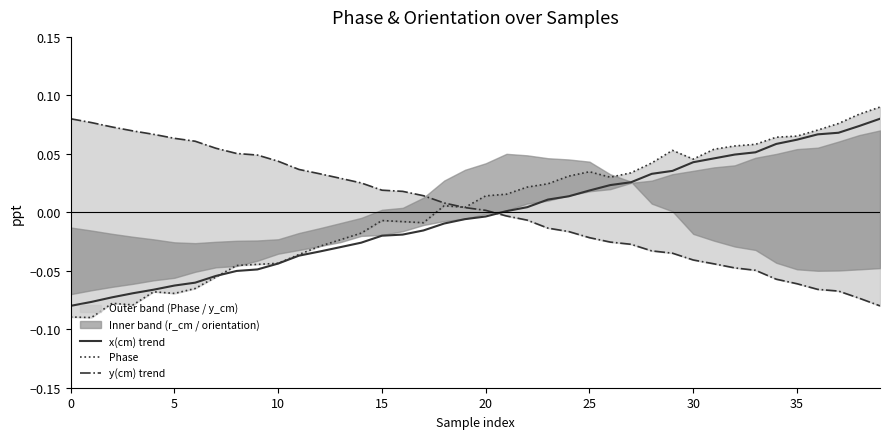

The Phase series shows -0.0 at 9. True or false?

True